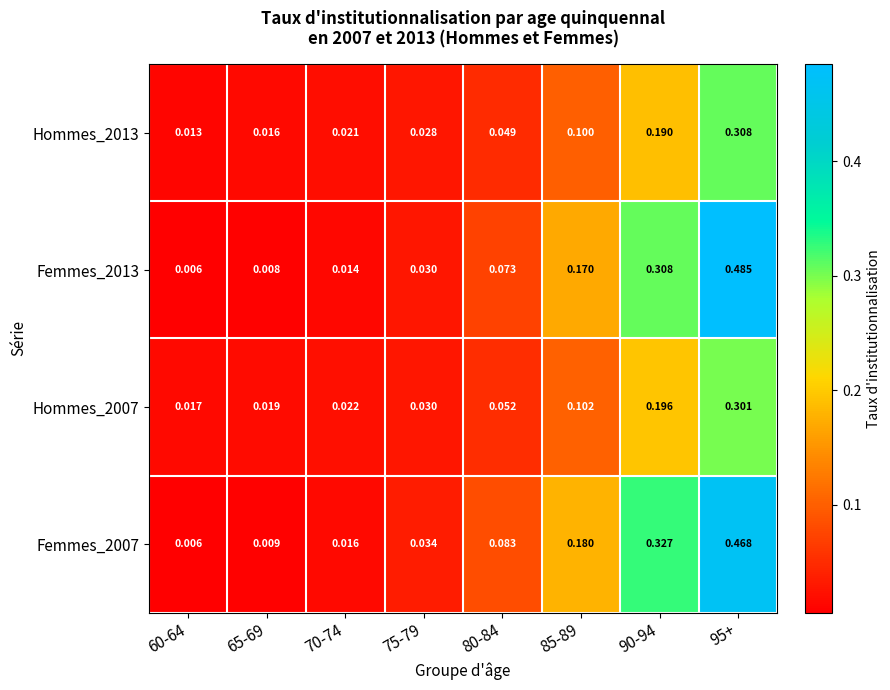

Is the value of Femmes_2013 at 85-89 greater than the value of Hommes_2013 at 80-84?

Yes